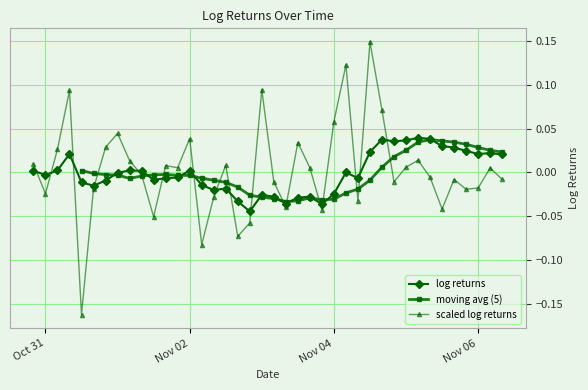

Reading right to left, list all the values displayed in this chart.

-0.0	0.0	-0.0	-0.0	-0.0	-0.0	-0.0	0.0	0.0	-0.0	0.1	0.1	-0.0	0.1	0.1	-0.0	0.0	0.0	-0.0	-0.0	0.1	-0.1	-0.1	0.0	-0.0	-0.1	0.0	0.0	0.0	-0.1	-0.0	0.0	0.0	0.0	-0.0	-0.2	0.1	0.0	-0.0	0.0